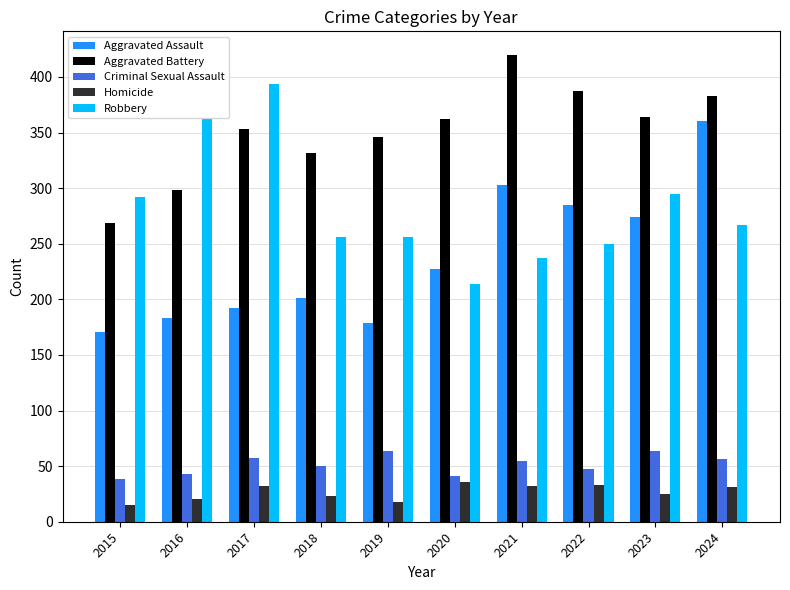

Is the value of Aggravated Assault at 2015 greater than the value of Aggravated Battery at 2024?

No